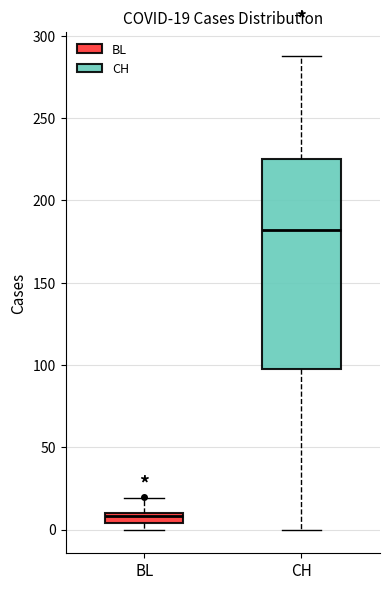

Which box is the tallest, from its lower edge to its upper edge?

CH